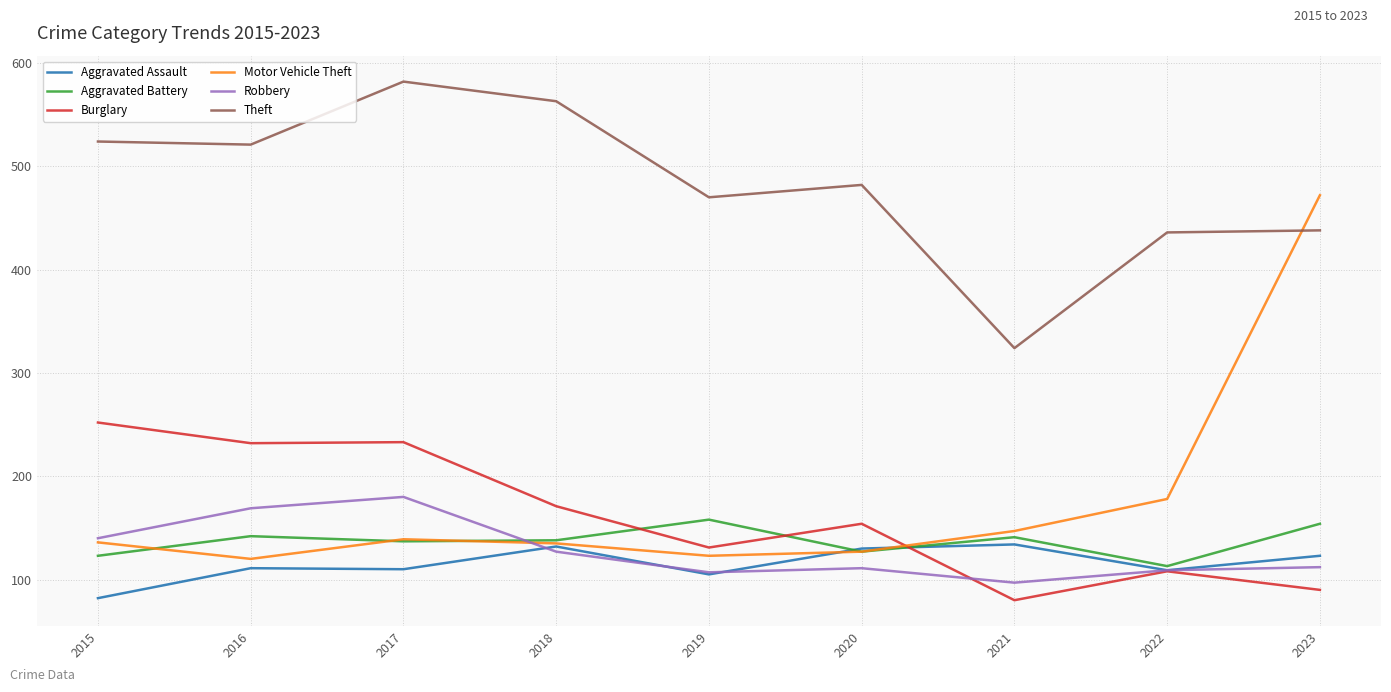

True or false: Burglary has a value of 233 at 2017.

True